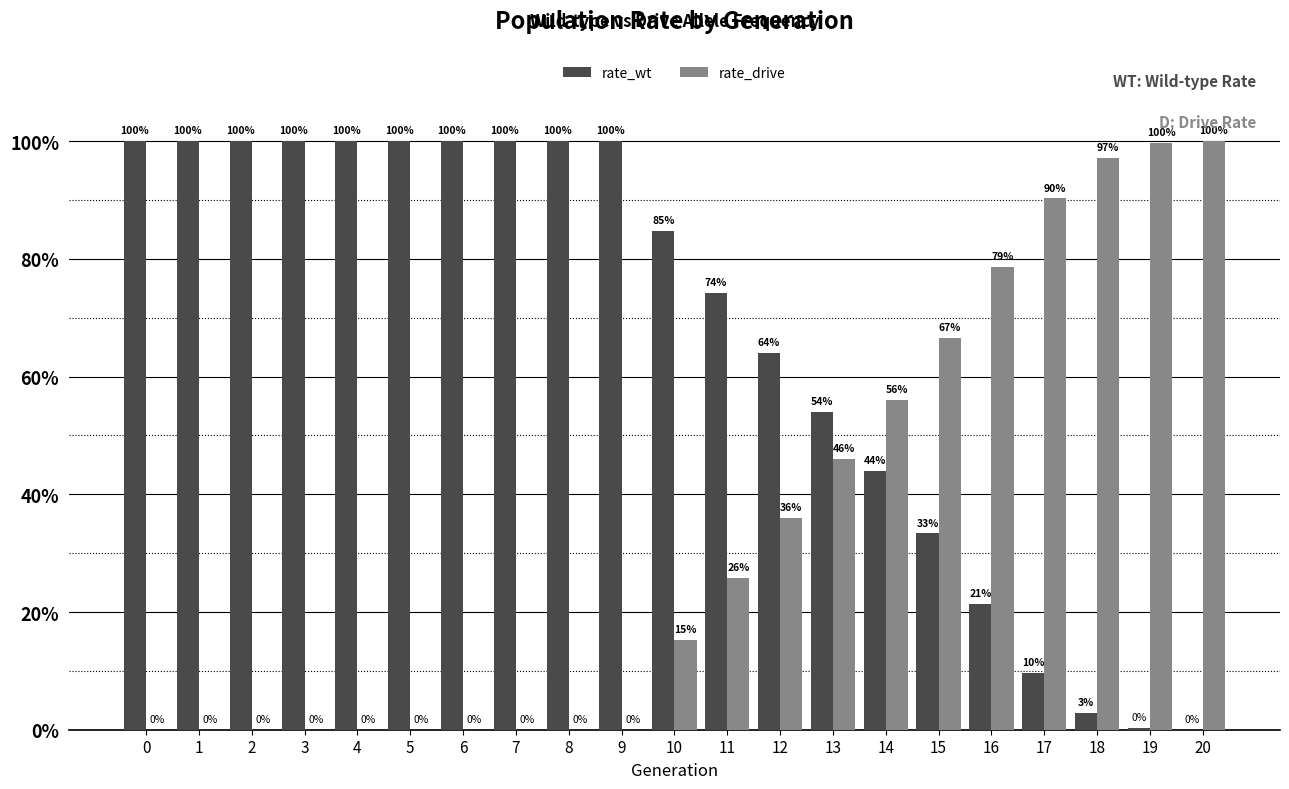

Reading left to right, list all the values displayed in this chart.

rate_wt: 0=1.0	1=1.0	2=1.0	3=1.0	4=1.0	5=1.0	6=1.0	7=1.0	8=1.0	9=1.0	10=0.8	11=0.7	12=0.6	13=0.5	14=0.4	15=0.3	16=0.2	17=0.1	18=0.0	19=0.0	20=0.0
rate_drive: 0=0.0	1=0.0	2=0.0	3=0.0	4=0.0	5=0.0	6=0.0	7=0.0	8=0.0	9=0.0	10=0.2	11=0.3	12=0.4	13=0.5	14=0.6	15=0.7	16=0.8	17=0.9	18=1.0	19=1.0	20=1.0